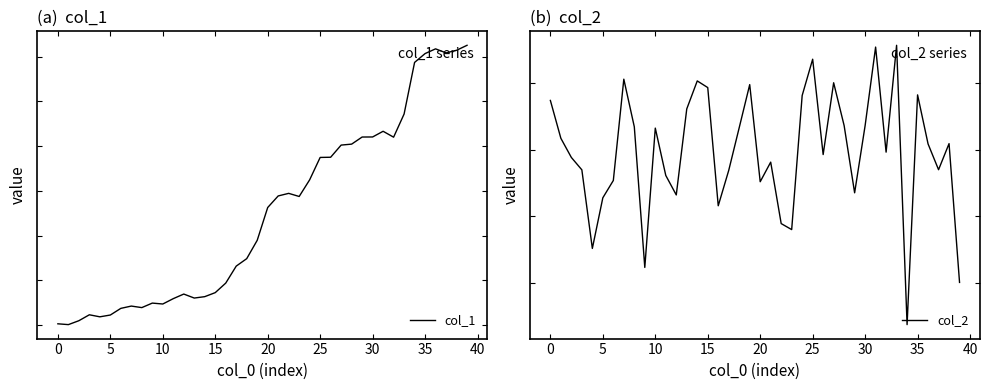

What are all the series names shown in the legend?

col_1, col_2